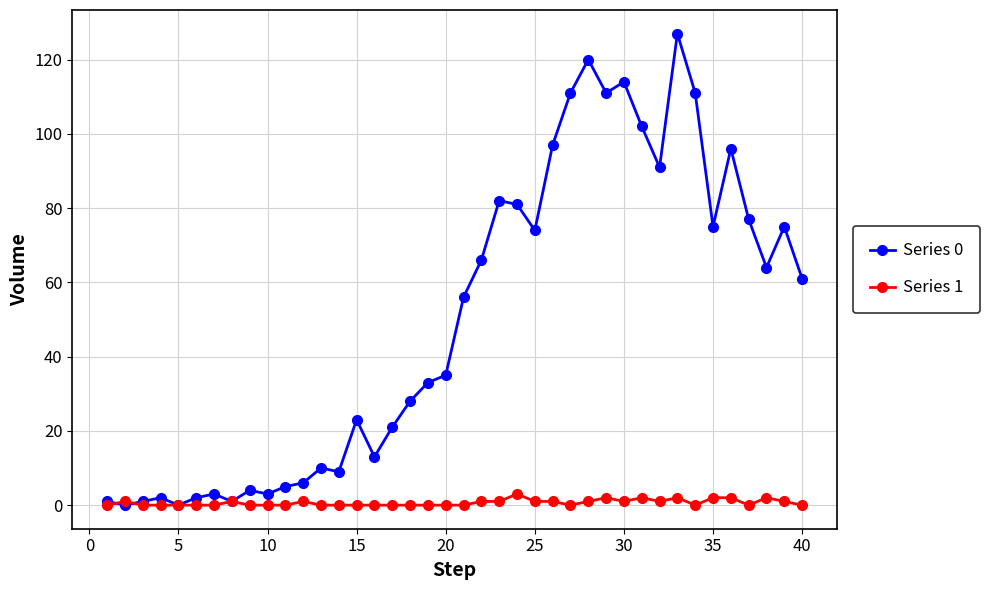

List the series in order of their overall mean, lowest first.

Series 1, Series 0